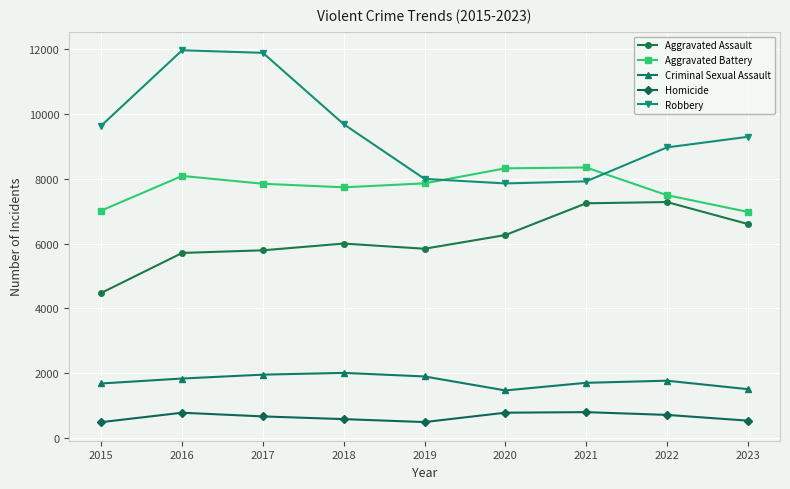

What is the value of the Criminal Sexual Assault point at the 1st from the left?

1688